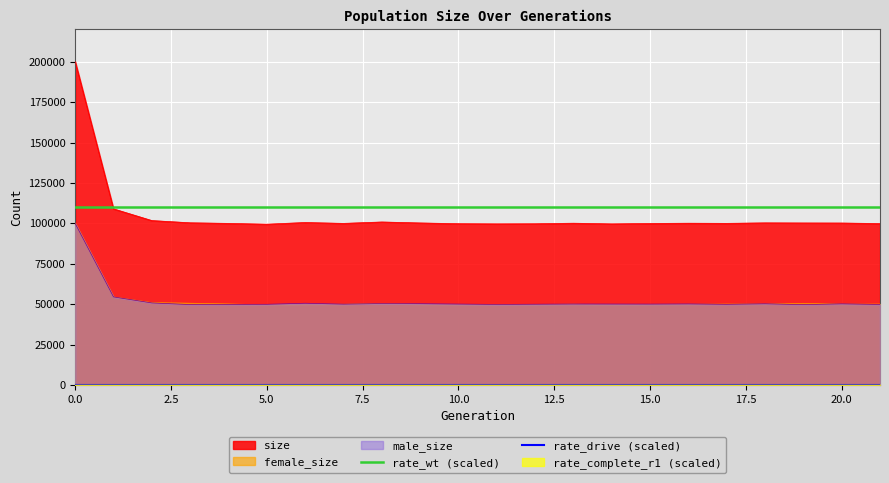

True or false: rate_wt (scaled) and rate_drive (scaled) cross at least once.

False